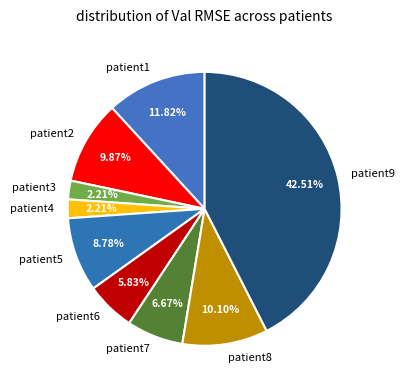

What is the largest slice in the pie chart?

patient9